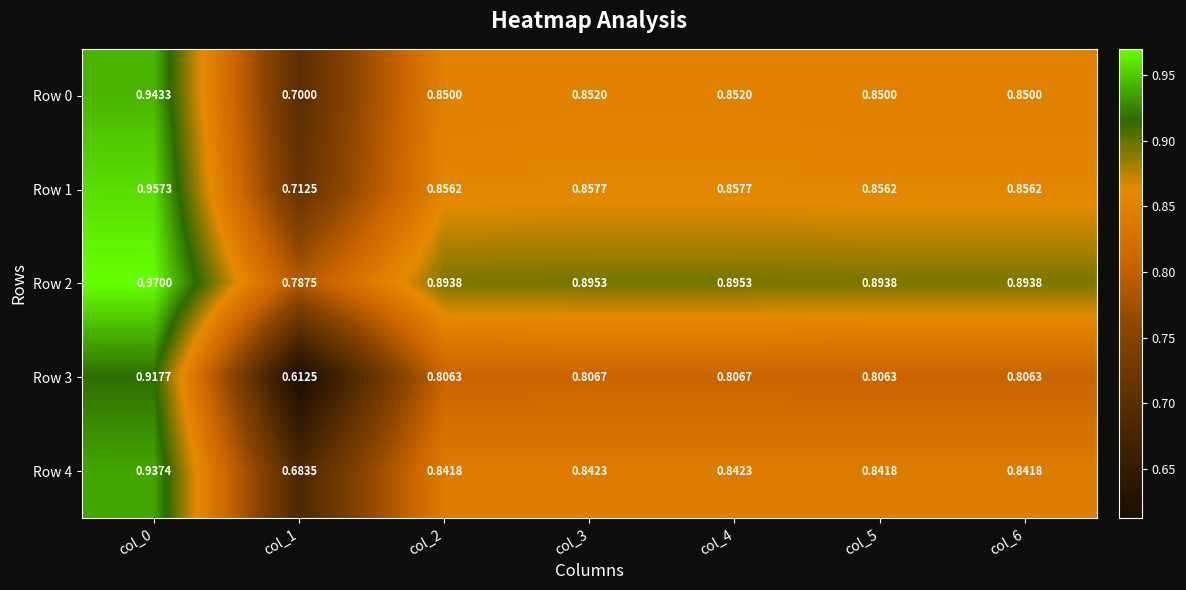

Reading left to right, transcribe all the data shown in this chart.

Row 0: col_0=0.9	col_1=0.7	col_2=0.8	col_3=0.9	col_4=0.9	col_5=0.8	col_6=0.8
Row 1: col_0=1.0	col_1=0.7	col_2=0.9	col_3=0.9	col_4=0.9	col_5=0.9	col_6=0.9
Row 2: col_0=1.0	col_1=0.8	col_2=0.9	col_3=0.9	col_4=0.9	col_5=0.9	col_6=0.9
Row 3: col_0=0.9	col_1=0.6	col_2=0.8	col_3=0.8	col_4=0.8	col_5=0.8	col_6=0.8
Row 4: col_0=0.9	col_1=0.7	col_2=0.8	col_3=0.8	col_4=0.8	col_5=0.8	col_6=0.8